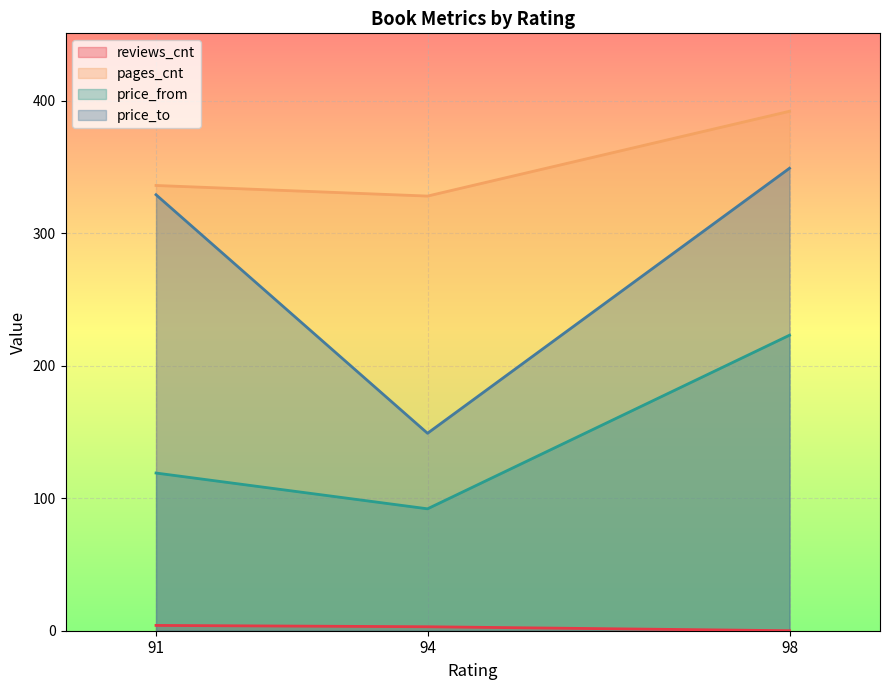

Reading left to right, extract all data points from this chart.

reviews_cnt: 94=3	98=0	91=4
pages_cnt: 94=328	98=392	91=336
price_from: 94=92	98=223	91=119
price_to: 94=149	98=349	91=329